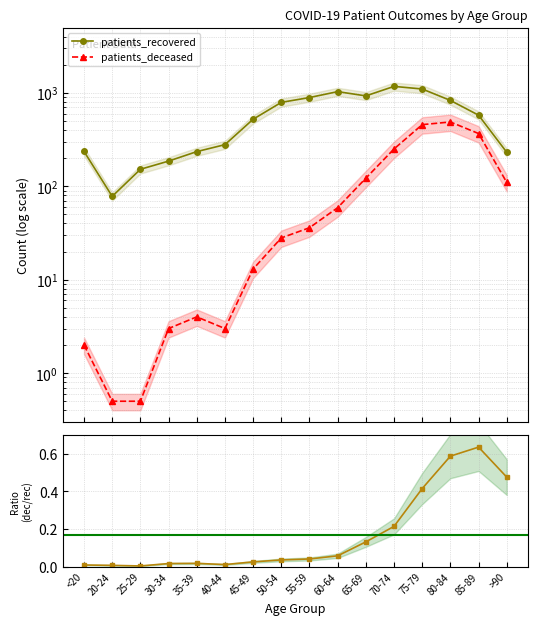

What is the sum of the patients_recovered values at 45-49 and 50-54?

1313.0